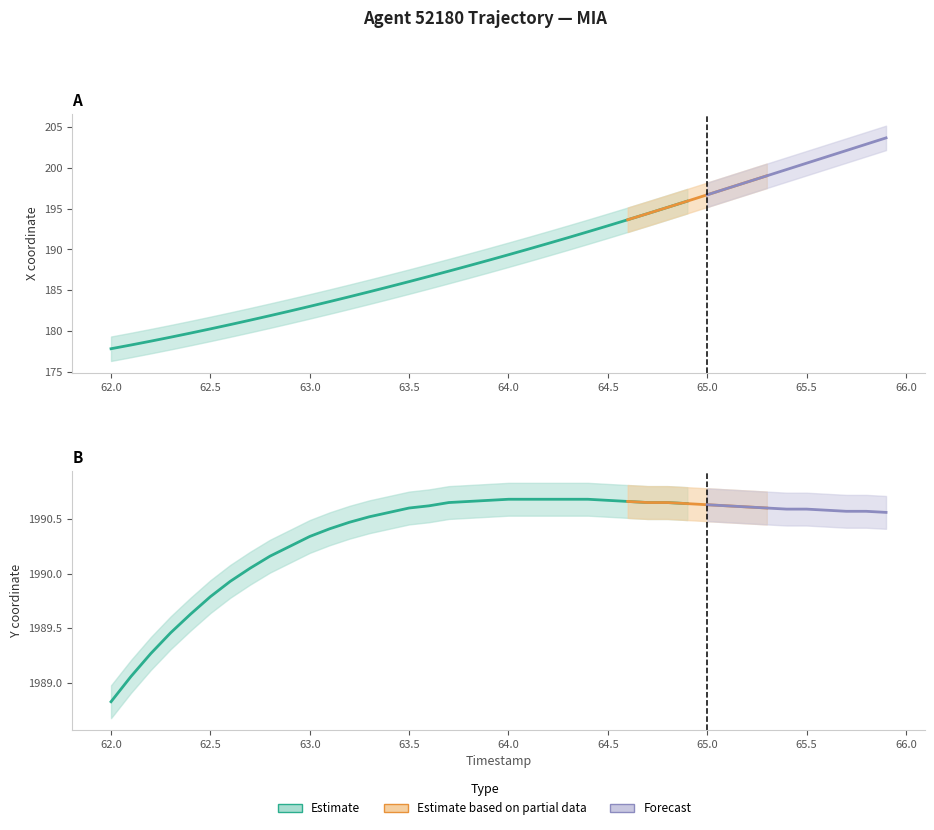

What is the minimum value shown in the chart?

177.8